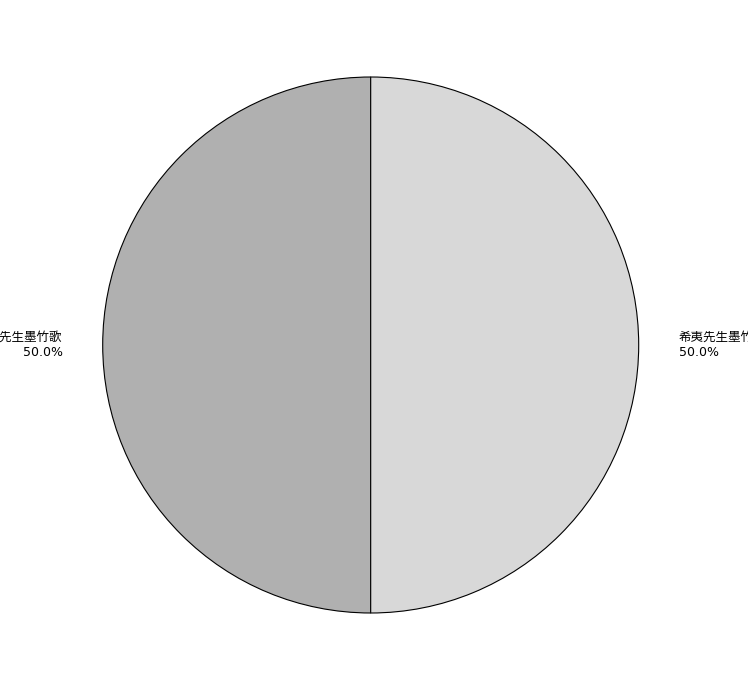

To the nearest percent, what percentage of the pie is 希夷先生墨竹歌?

50%